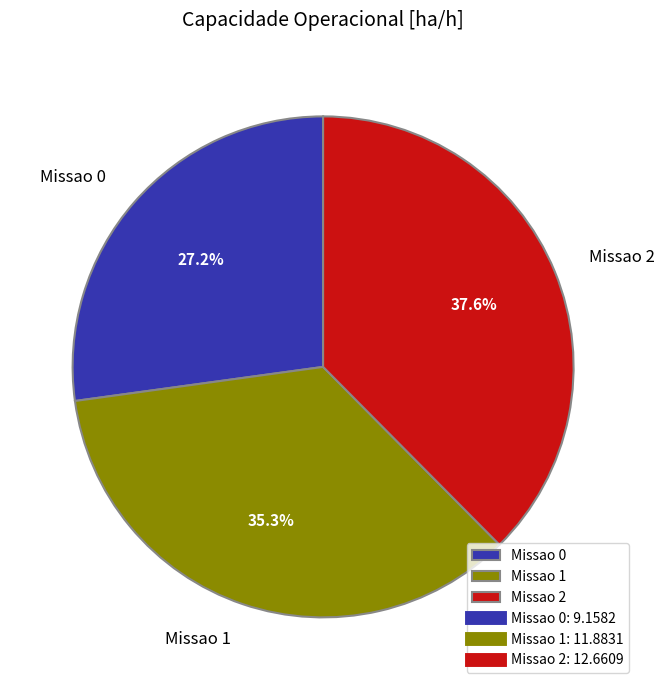

Rank the categories by value from lowest to highest.

Missao 0, Missao 1, Missao 2